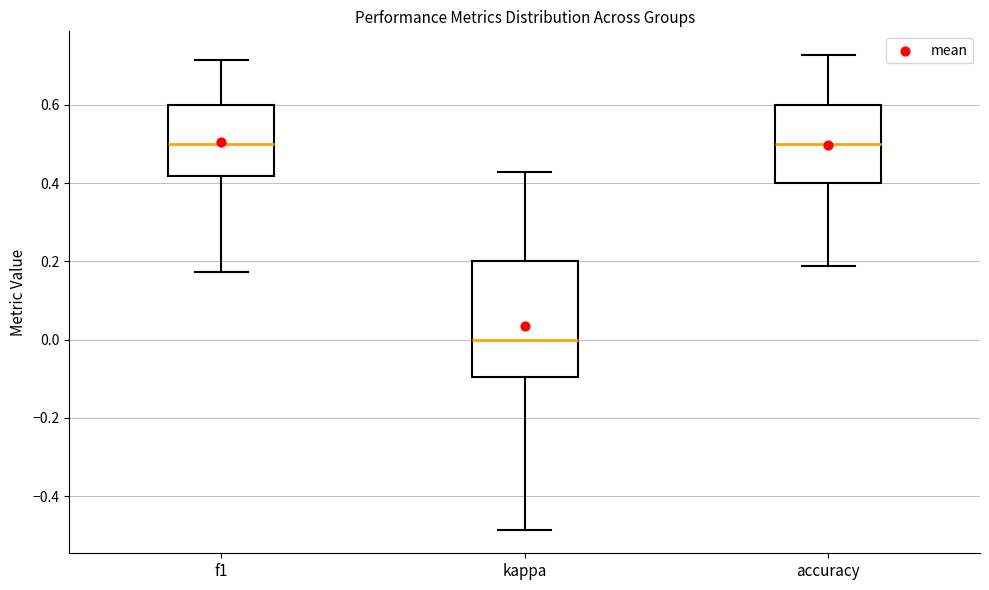

Reading left to right, read every box against the y-axis: the position of its median line, the range the box covers, and the ends of its whiskers. The values are not printed on the chart, so give them approximately, as read against the axis.

f1: median 0.50, box 0.42 to 0.60, whiskers 0.18 to 0.72
kappa: median 0.00, box -0.10 to 0.20, whiskers -0.48 to 0.42
accuracy: median 0.50, box 0.40 to 0.60, whiskers 0.18 to 0.72